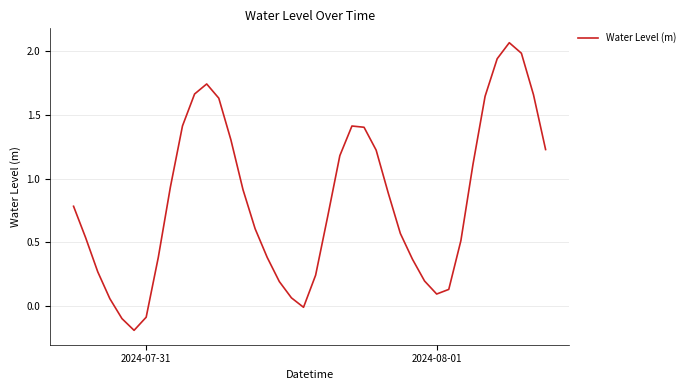

What is the difference between the maximum and minimum values?

2.3